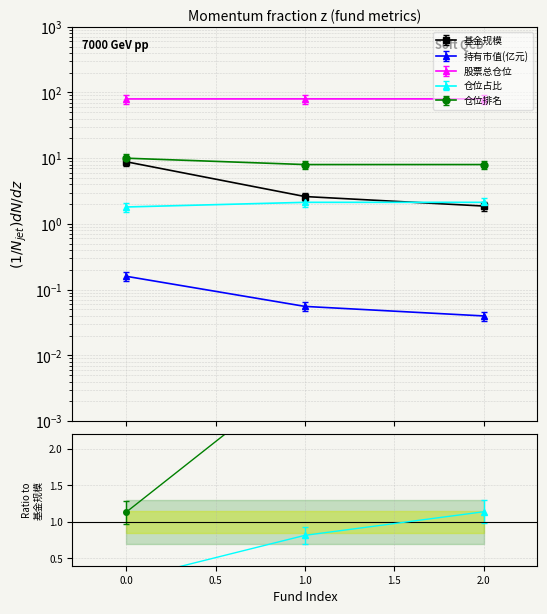

What is the difference between the maximum and minimum values in the 股票总仓位 series?

0.2